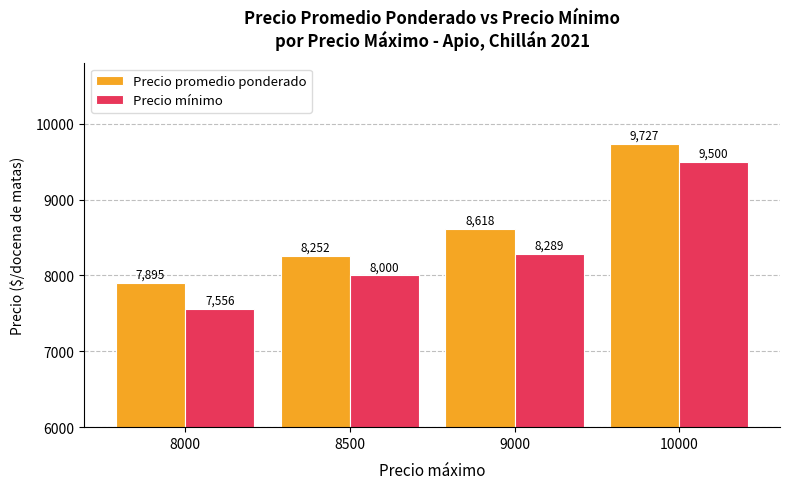

What is the maximum value for Precio promedio ponderado?

9727